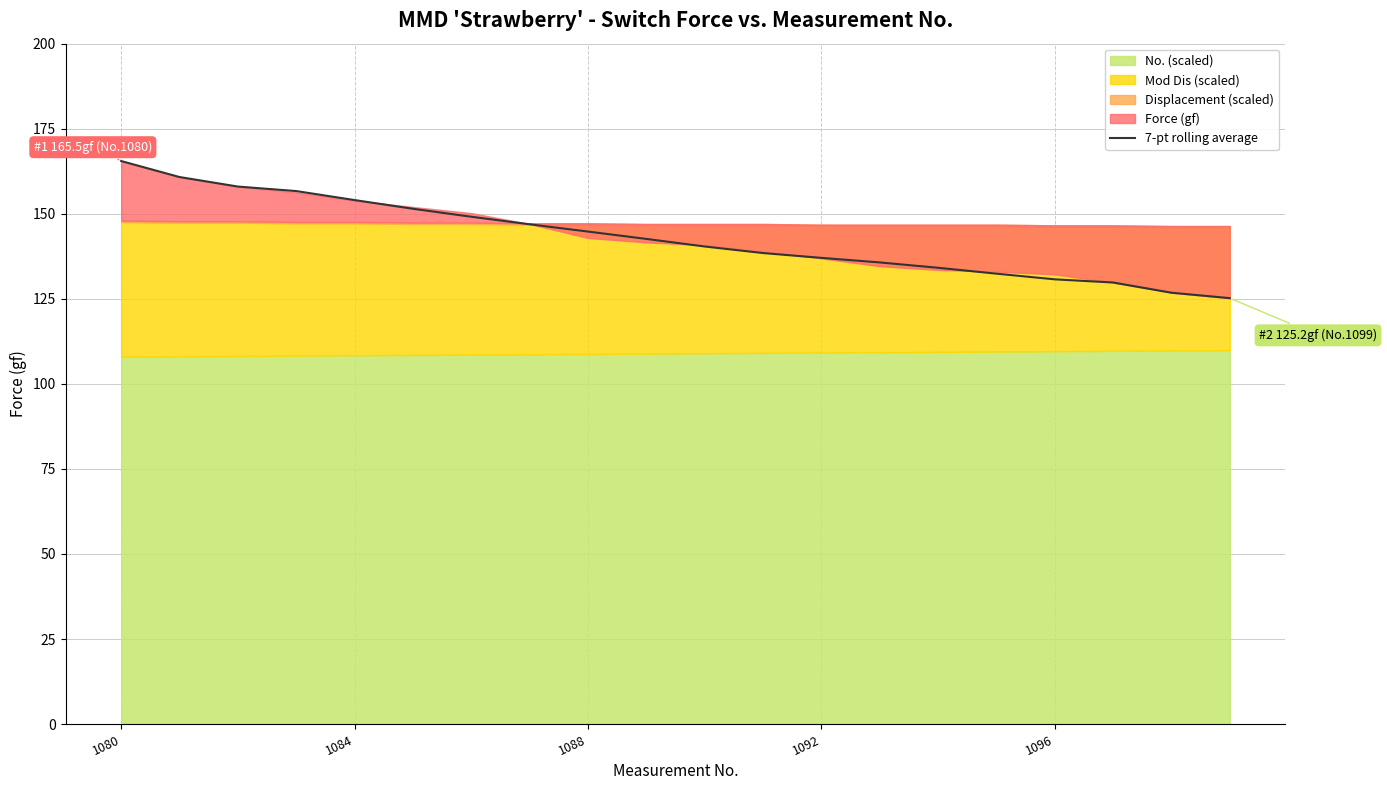

What is the sum of all values?

2860.5